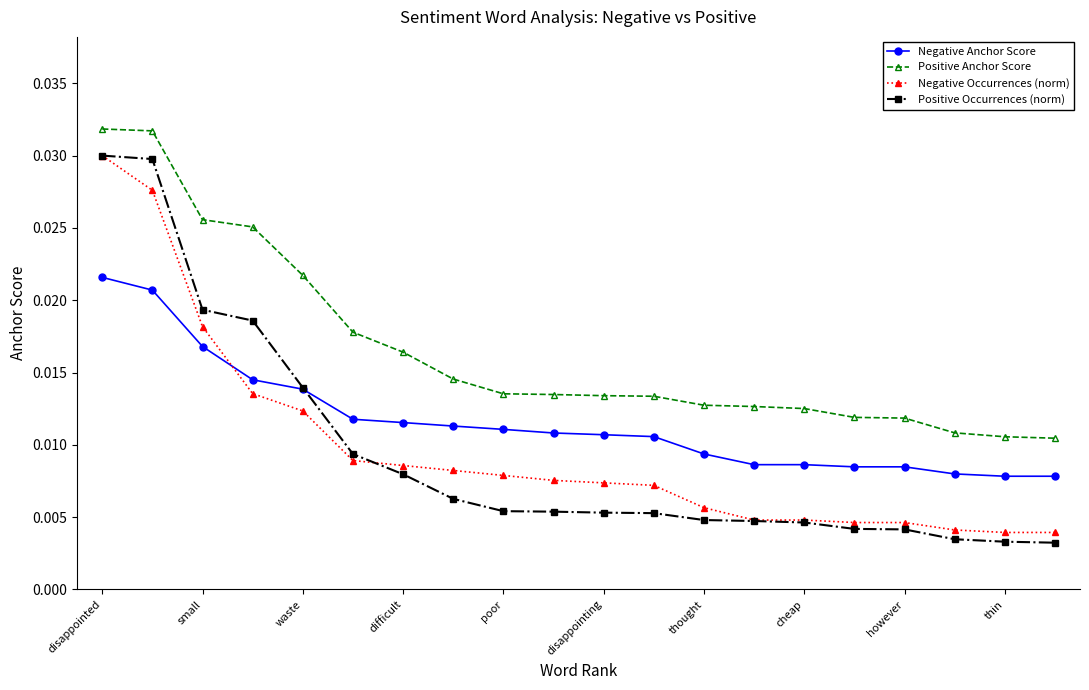

Which series has the widest spread of values?

Positive Occurrences (norm)